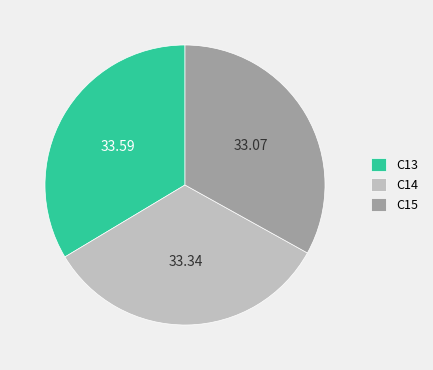

Is it true that C14 is 45% of the pie?

False